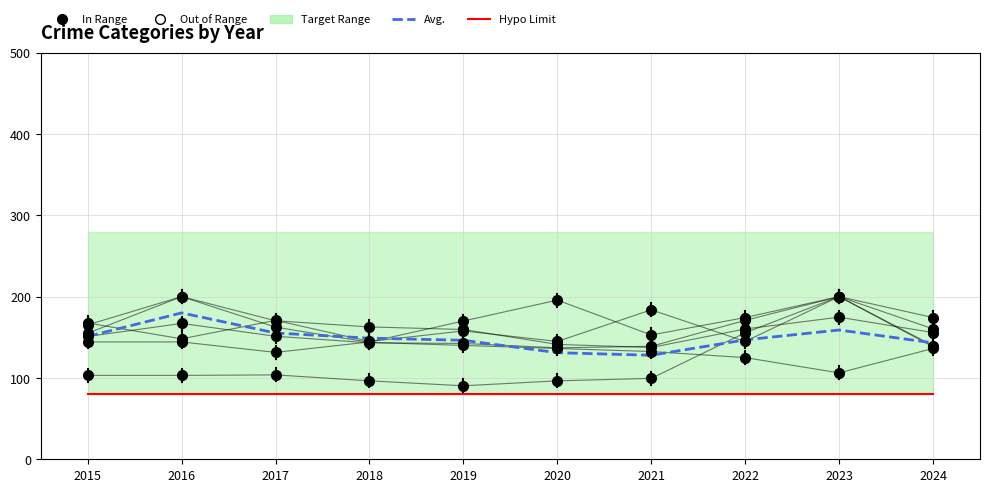

At which category does Motor Vehicle Theft reach its first local peak?

2017